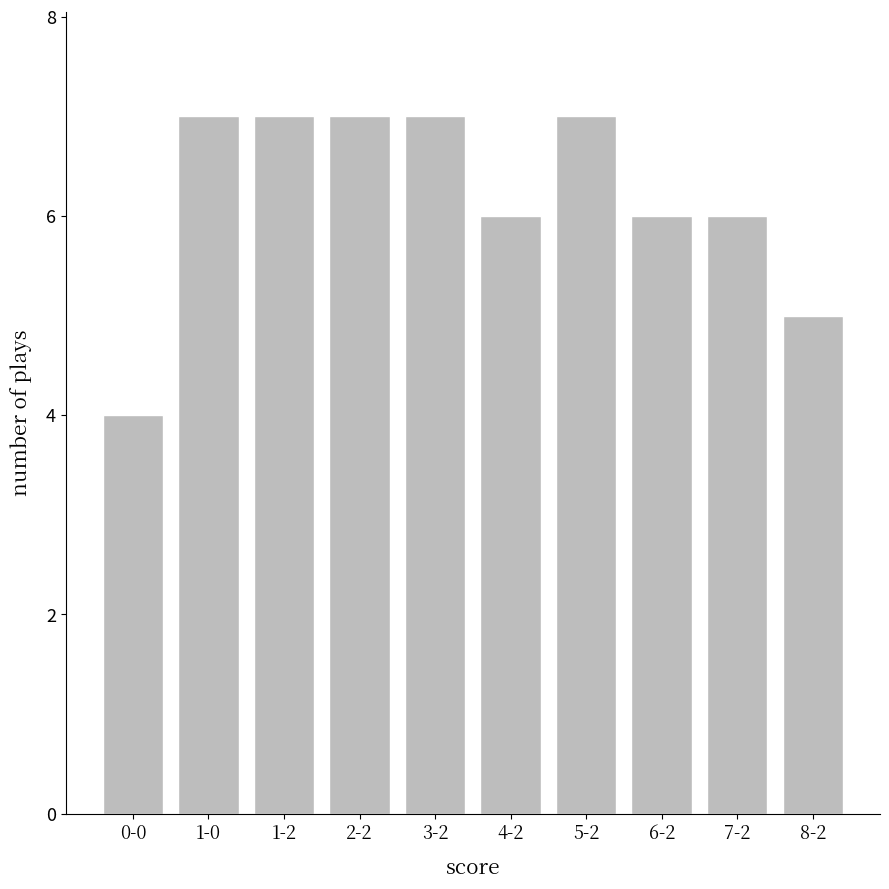

The chart shows a value of 10 at 2-2. True or false?

False